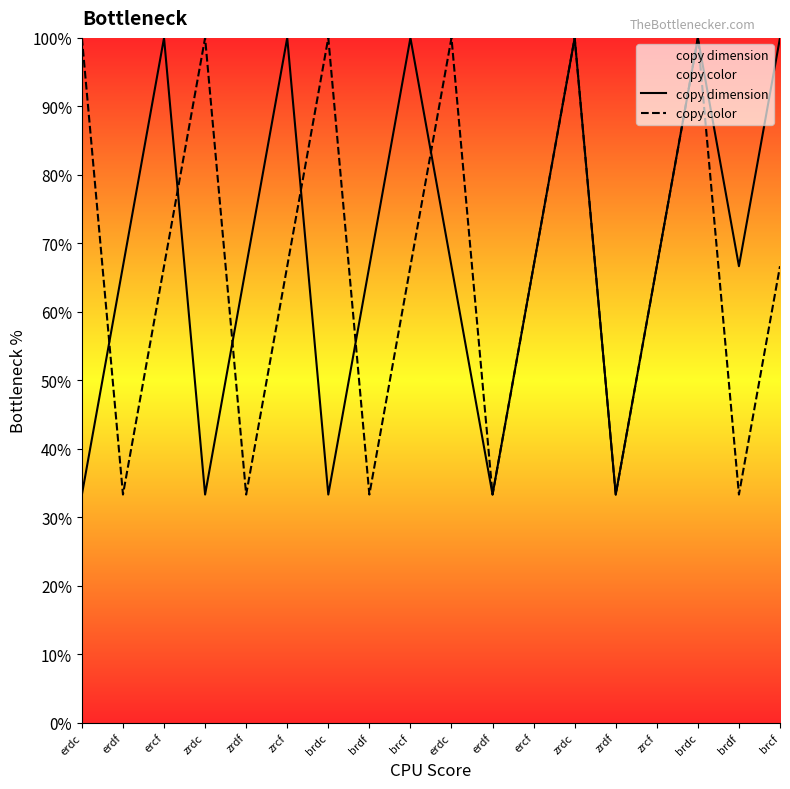

Where is the first local maximum for copy dimension?

ercf